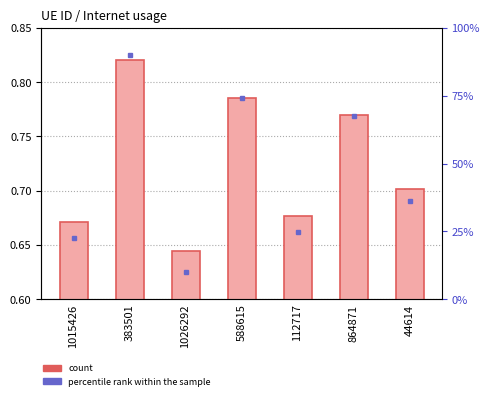

What is the sum of the values at 112717 and 44614?

1.4